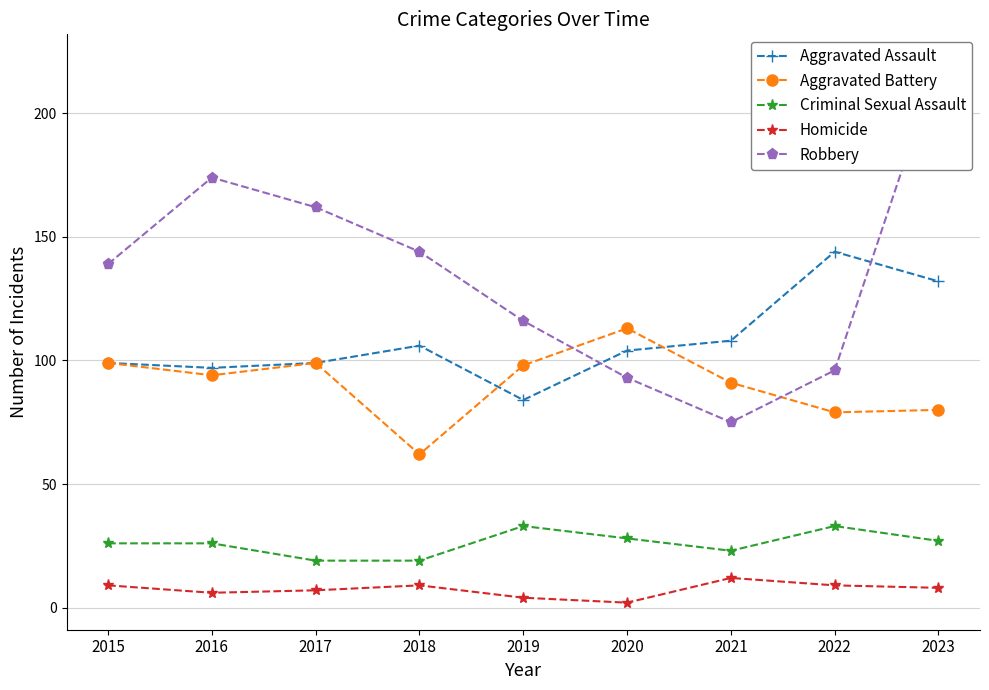

What is the difference between the Aggravated Battery values at 2020 and 2015?

14